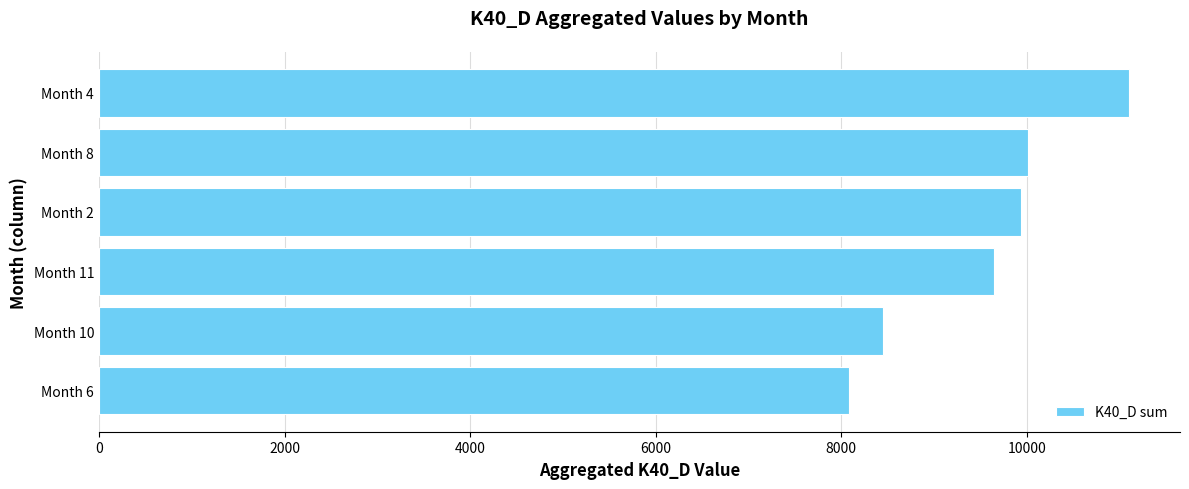

What is the approximate value at Month 10?

8448.3